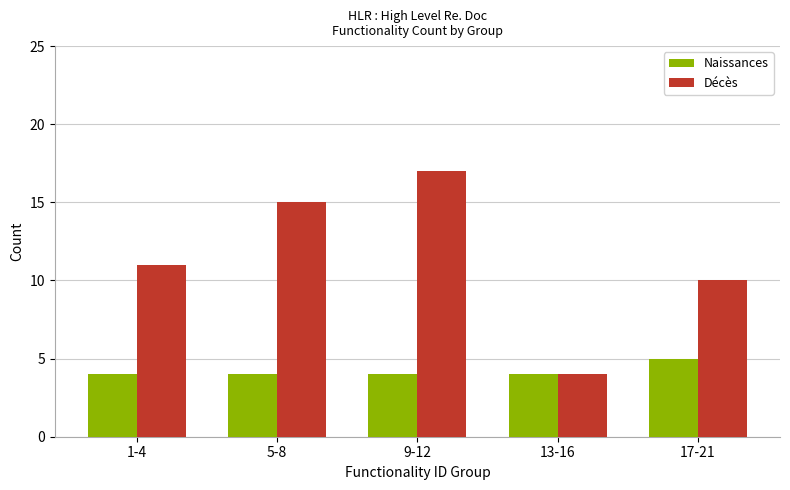

True or false: Naissances has a value of 6 at 5-8.

False